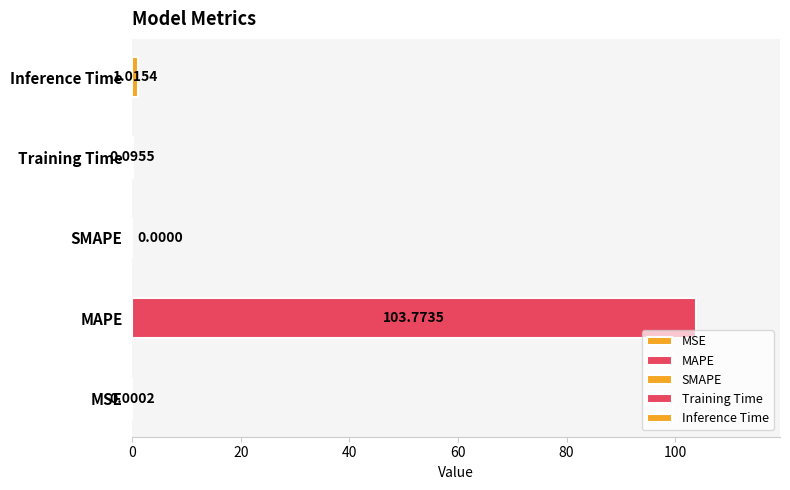

What is the difference between the maximum and second lowest values?

103.8